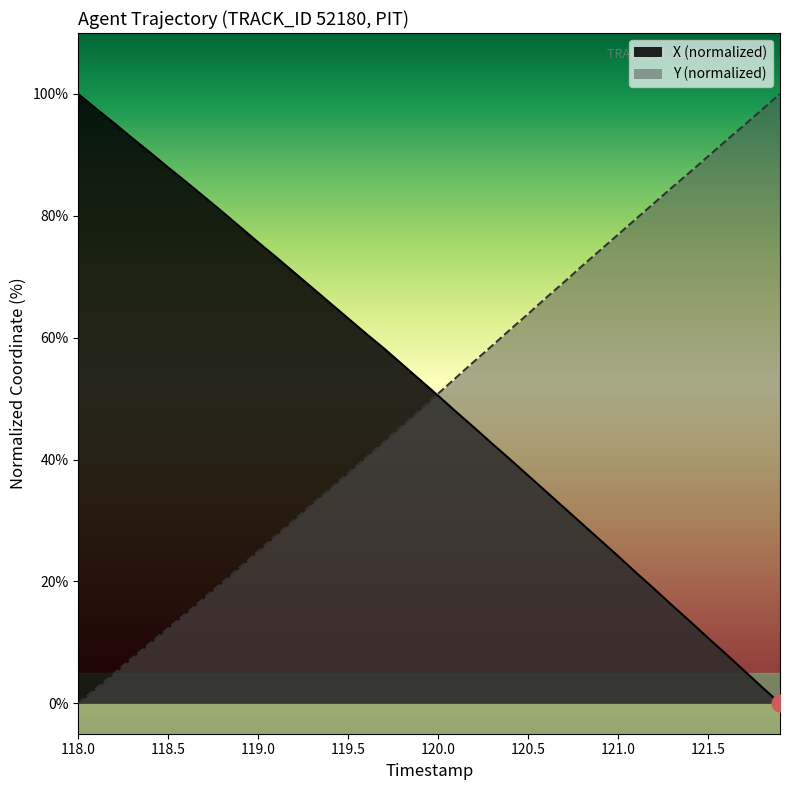

True or false: Y and X cross at least once.

True